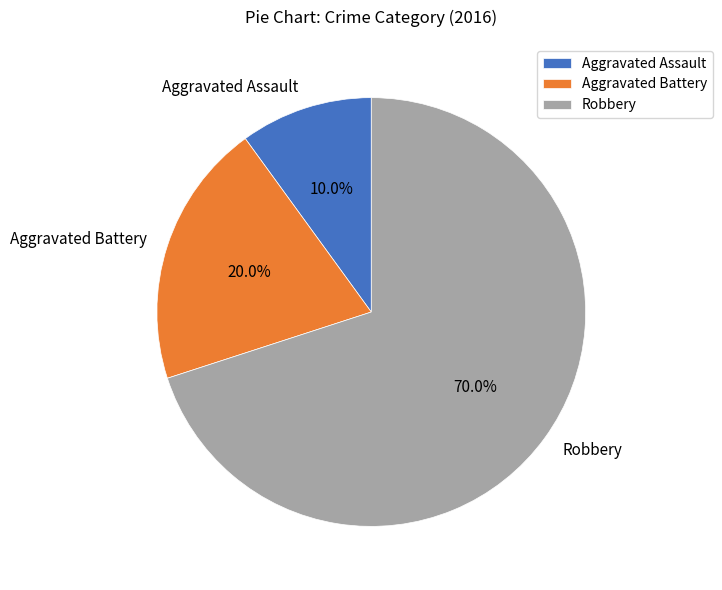

To the nearest percent, what is the combined percentage of Aggravated Assault and Aggravated Battery?

30%